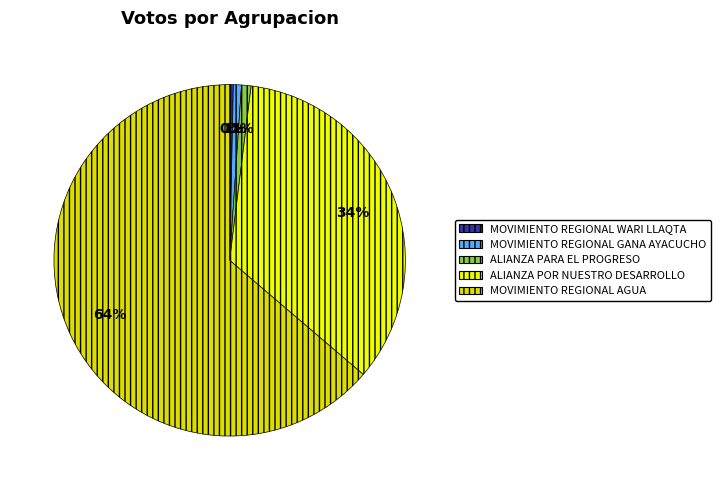

Is it true that MOVIMIENTO REGIONAL WARI LLAQTA is 0% of the pie?

True